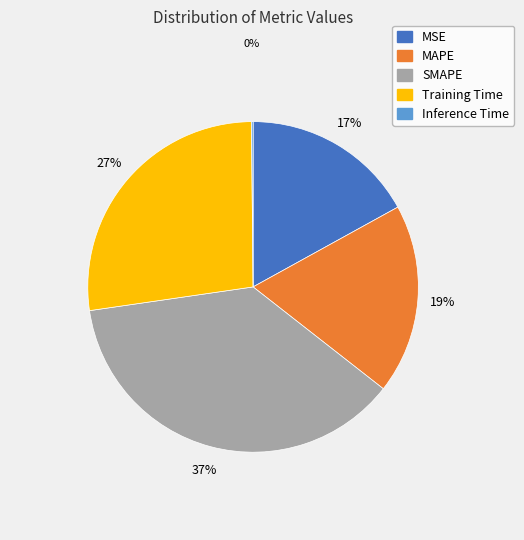

Which category has the biggest portion of the pie?

SMAPE